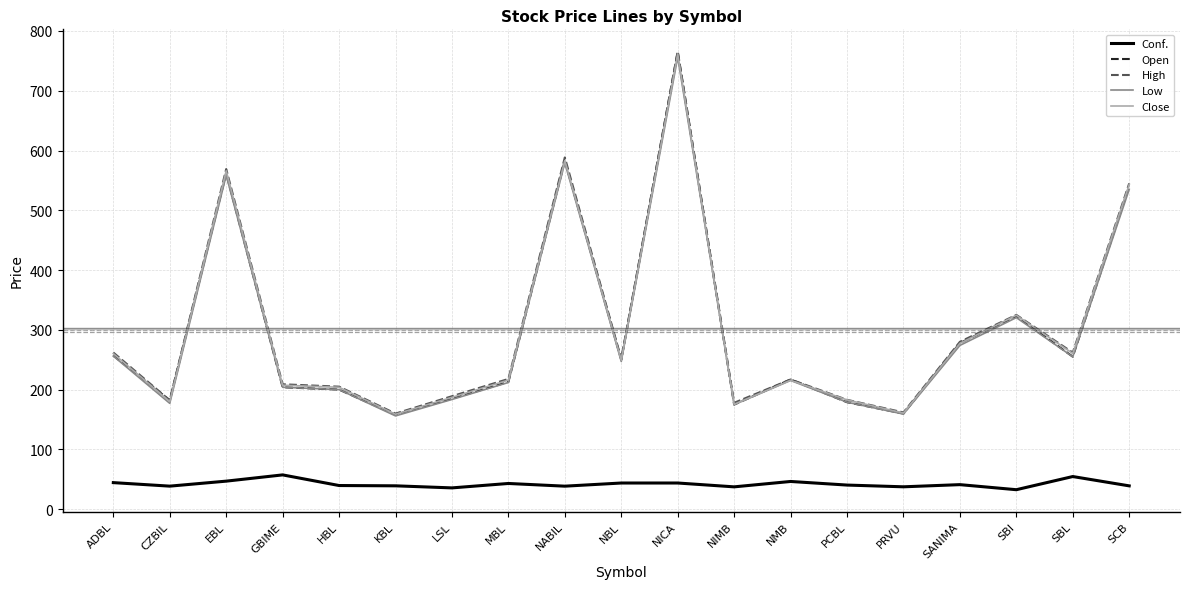

At how many categories does at least one series exceed 224?

9